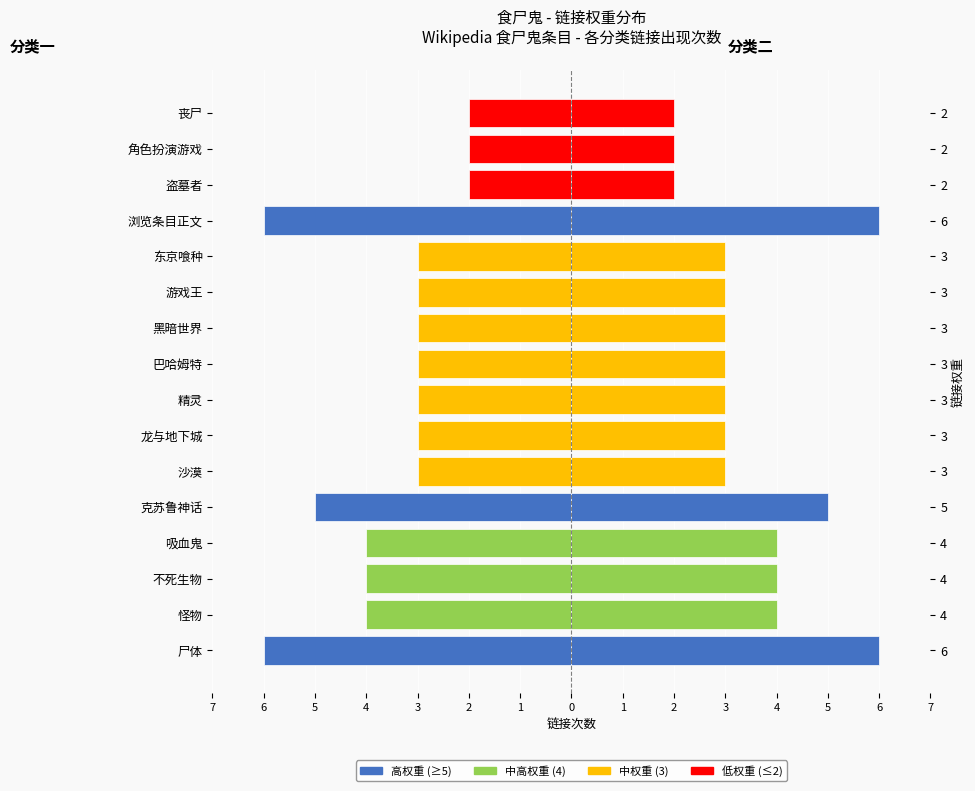

What is the highest value of the 出现次数(左) series?

-2